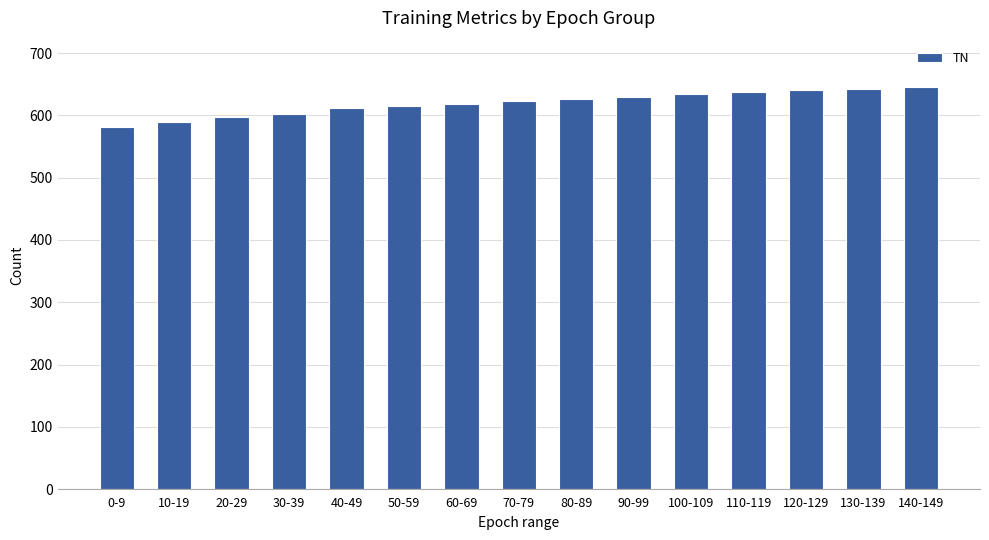

What is the change in value from 10-19 to 50-59?

+26